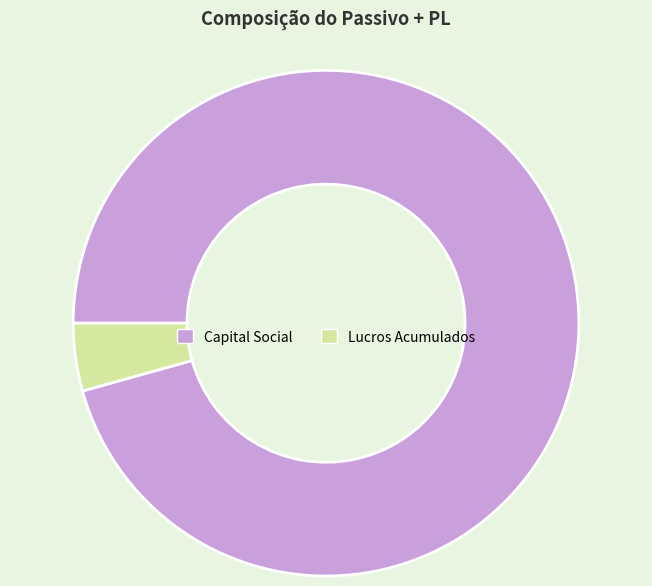

Between Capital Social and Lucros Acumulados, which is larger?

Capital Social